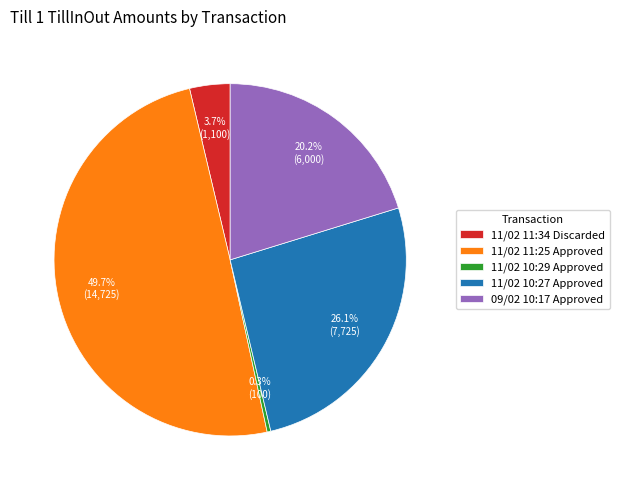

To the nearest percent, what is the difference between the largest and smallest slice percentages?

49%